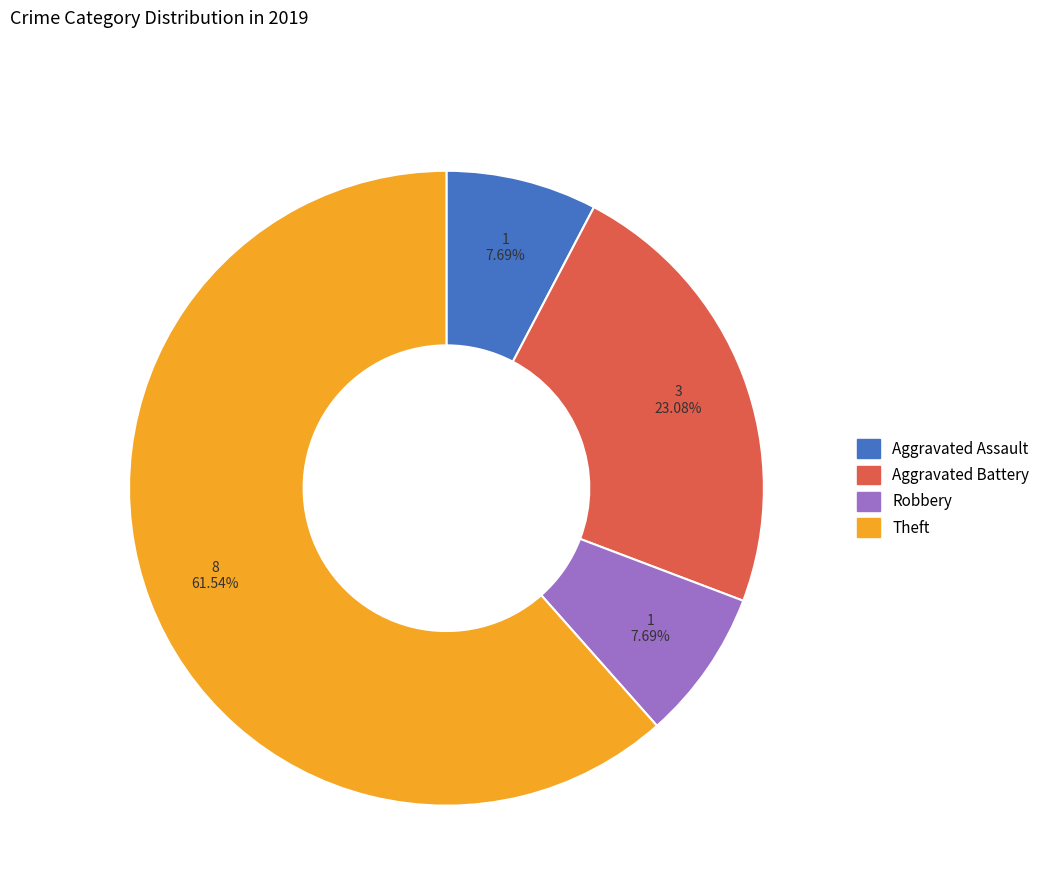

Does any single category account for the majority?

Yes